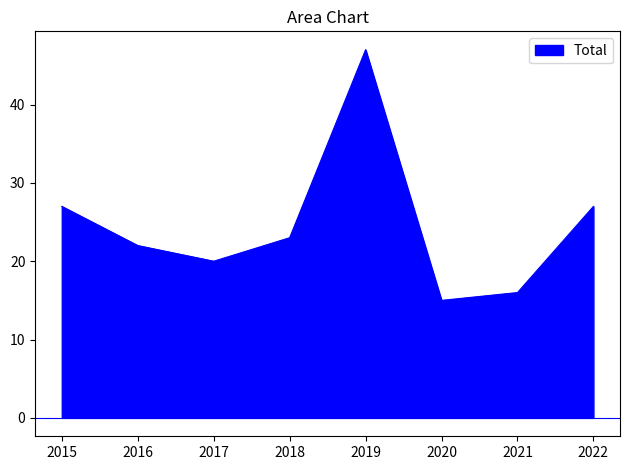

Which category has the highest value across all series?

2019